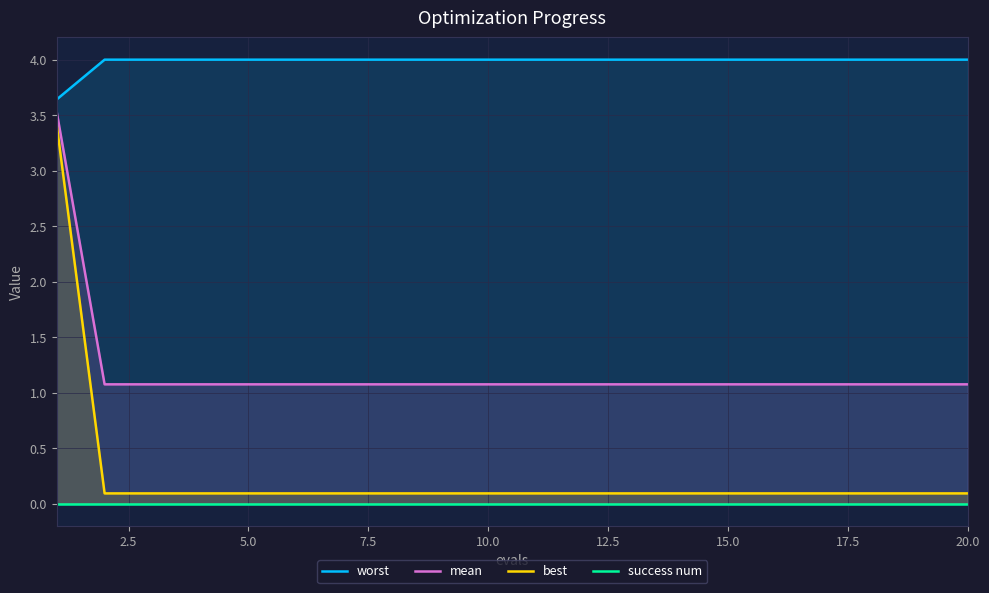

True or false: best and mean cross at least once.

False